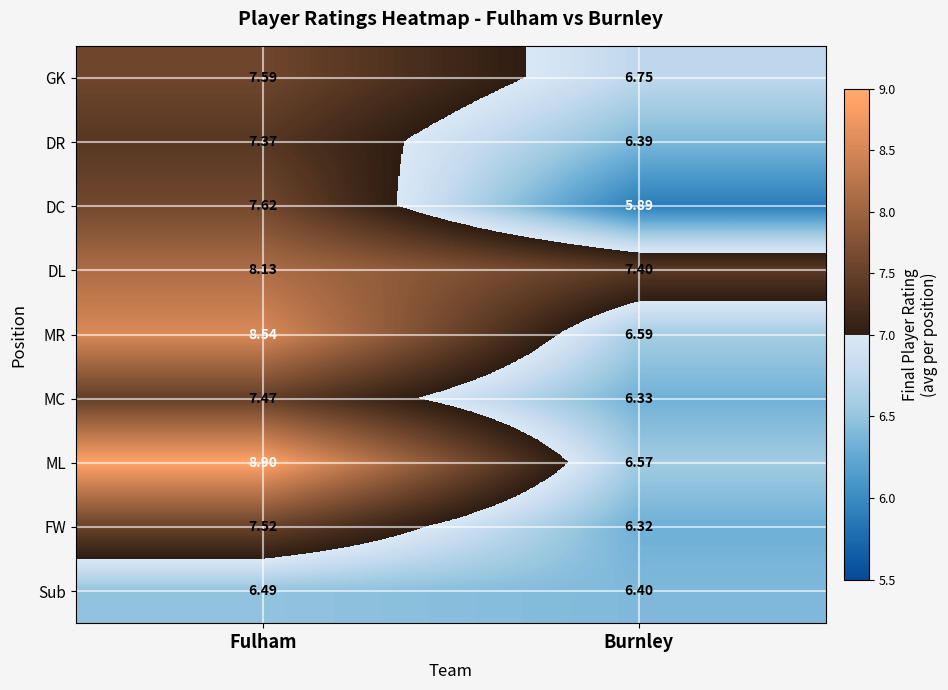

Which category has the highest value across all series?

Fulham